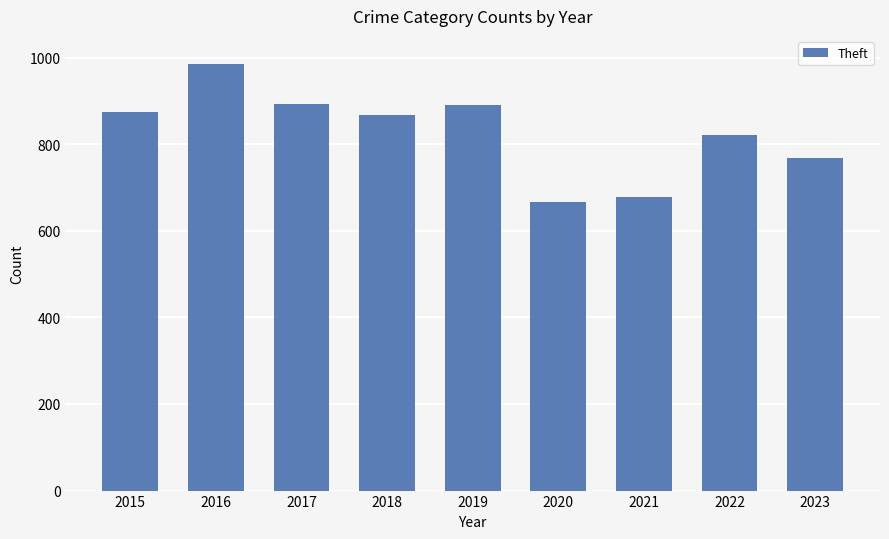

What is the minimum value shown in the chart?

666